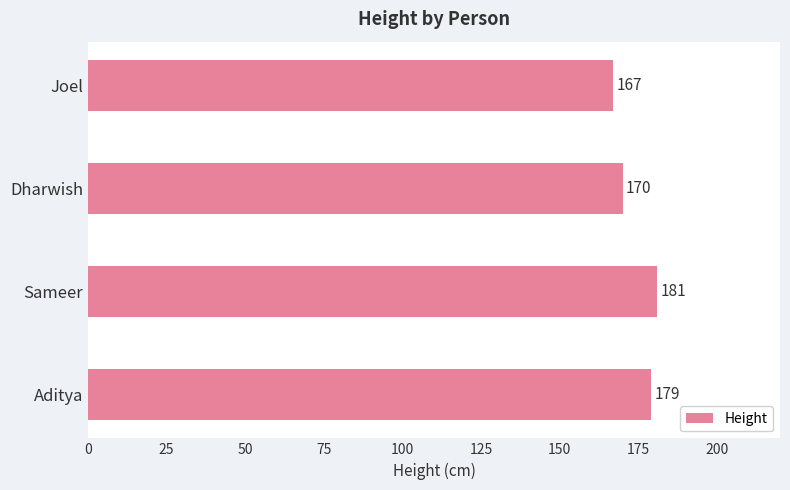

What is the change in value from Sameer to Joel?

-14